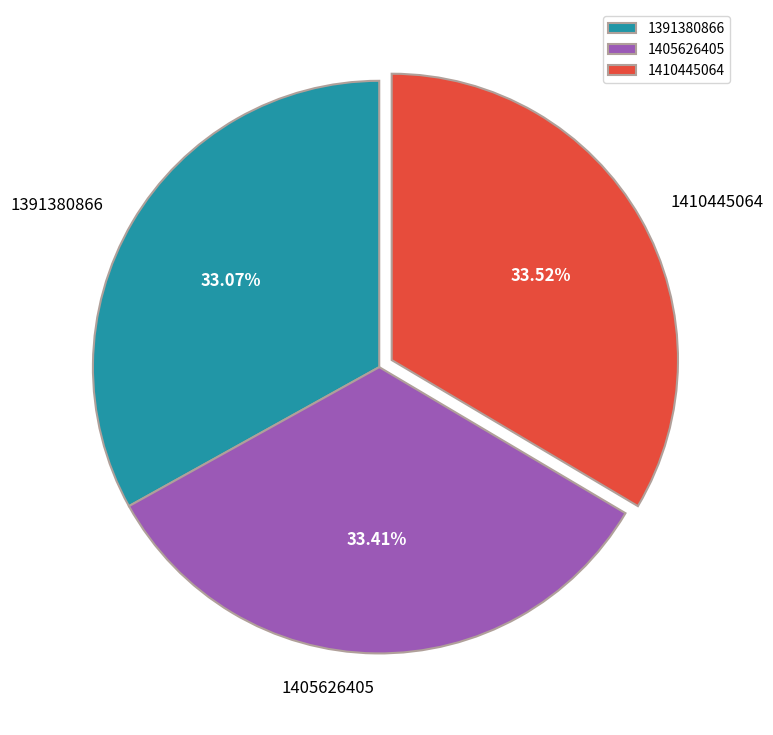

Approximately how many times larger is the value at 1405626405 compared to 1410445064?

1.0